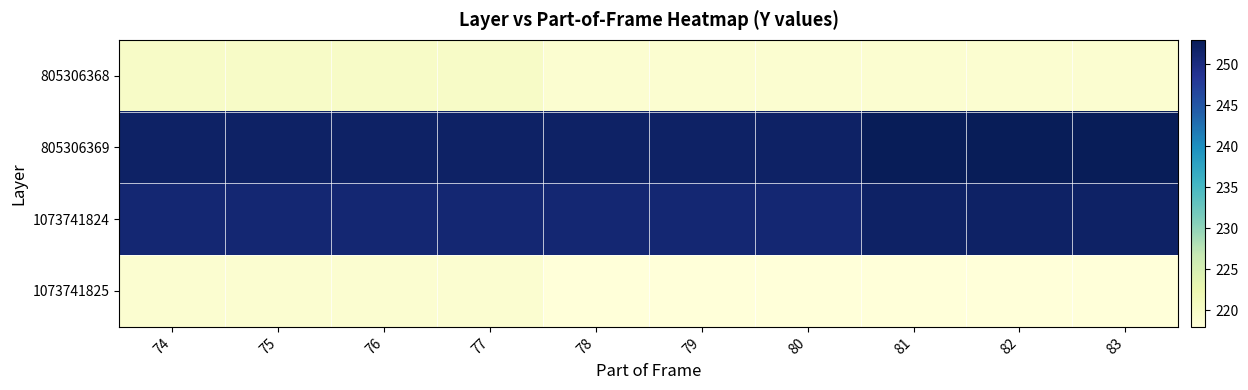

Between 74 and 80, which is larger?

74